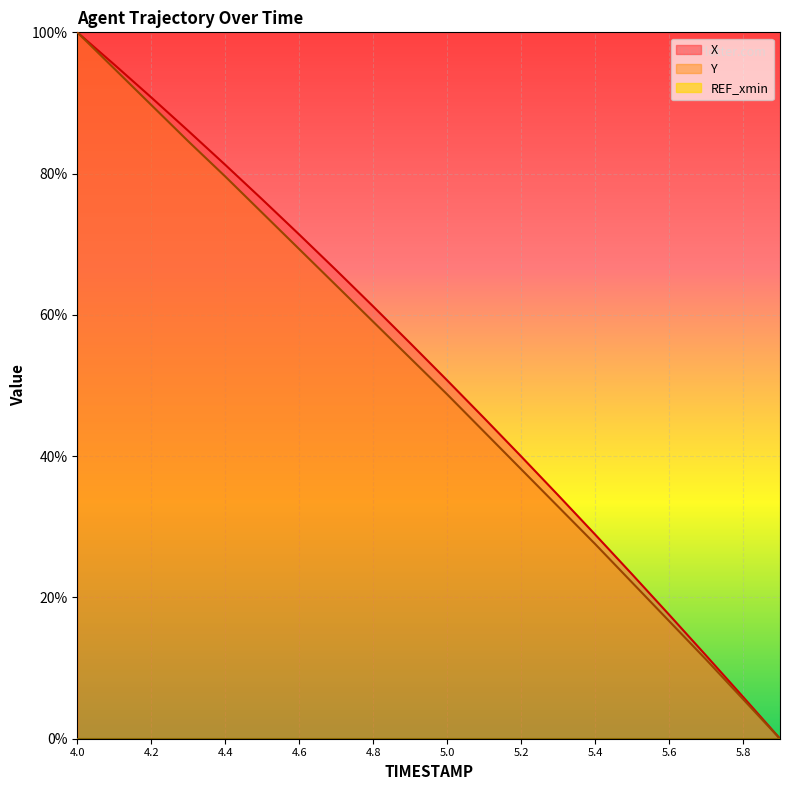

The value of Y at 5.2 is 24.1. True or false?

False